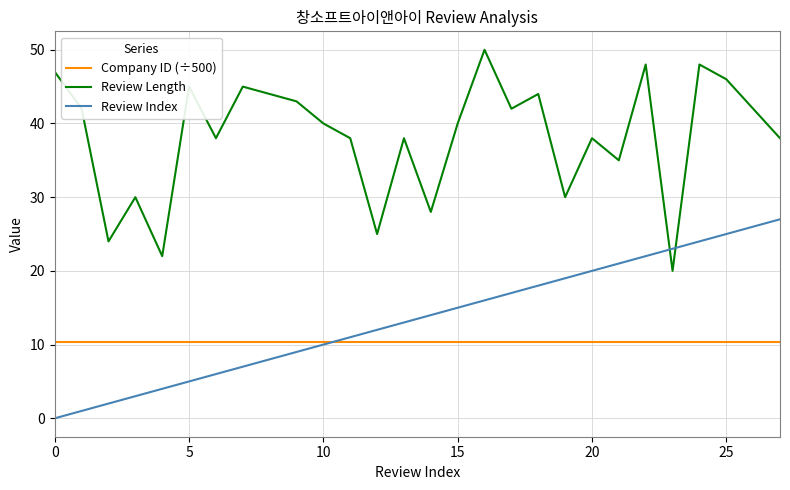

List the series in order of their peak value, highest first.

Review Length, Review Index, Company ID (÷500)